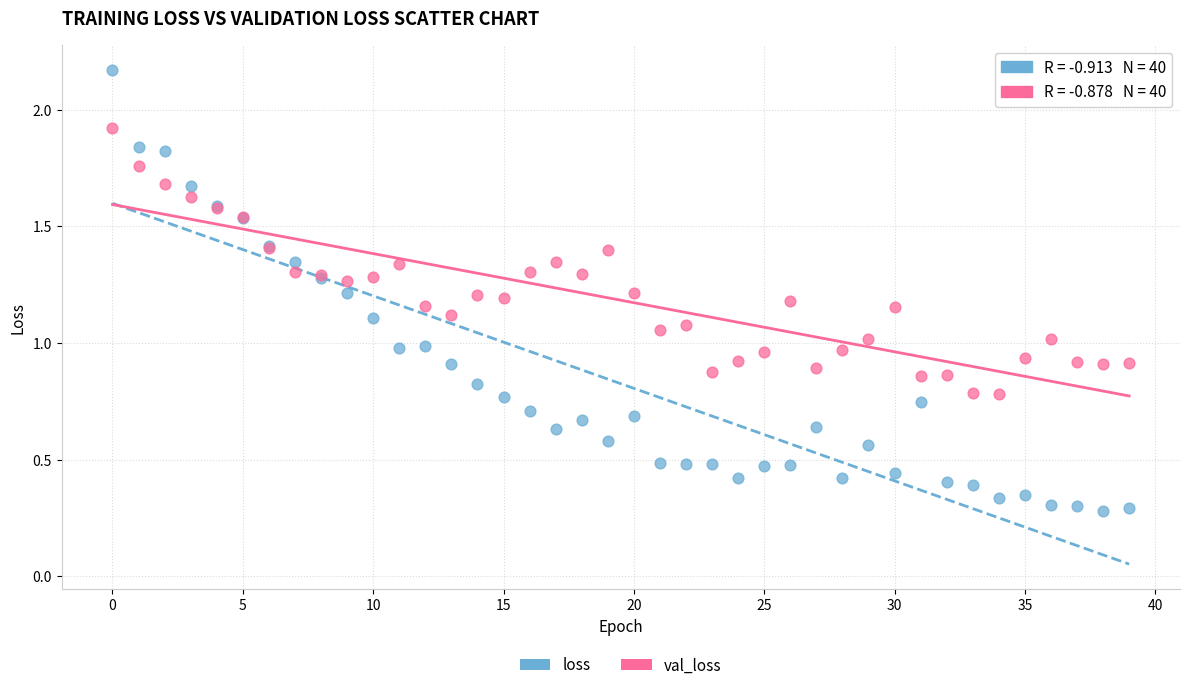

Which series reaches the maximum Y coordinate?

loss